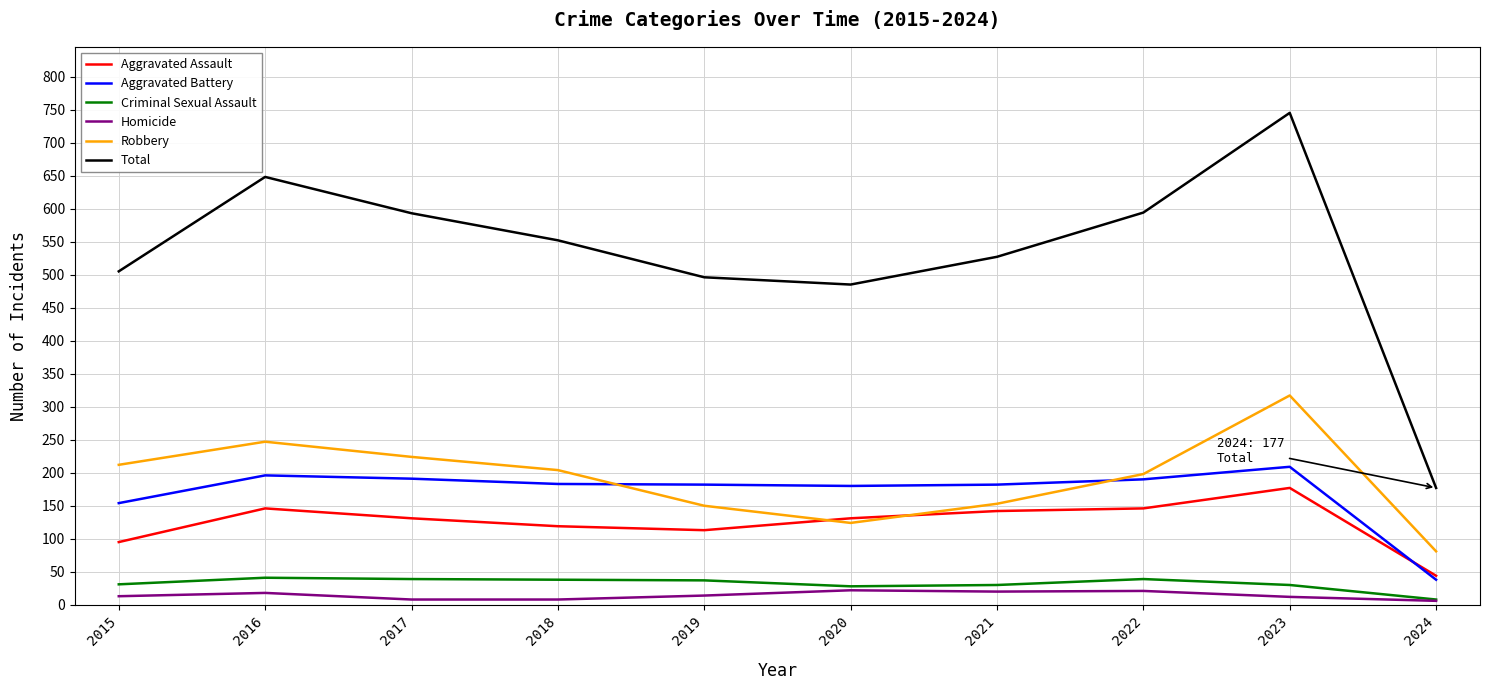

How many values in the Total series are below 552?

5